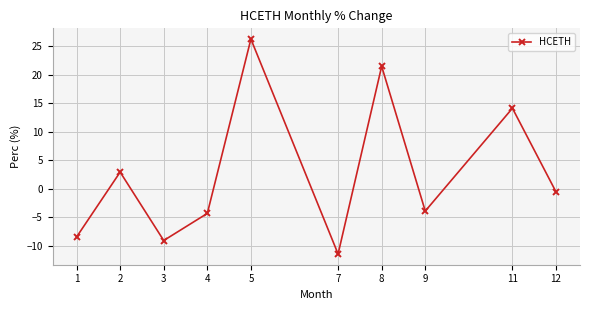

What is the change in value from 2 to 3?

-12.0